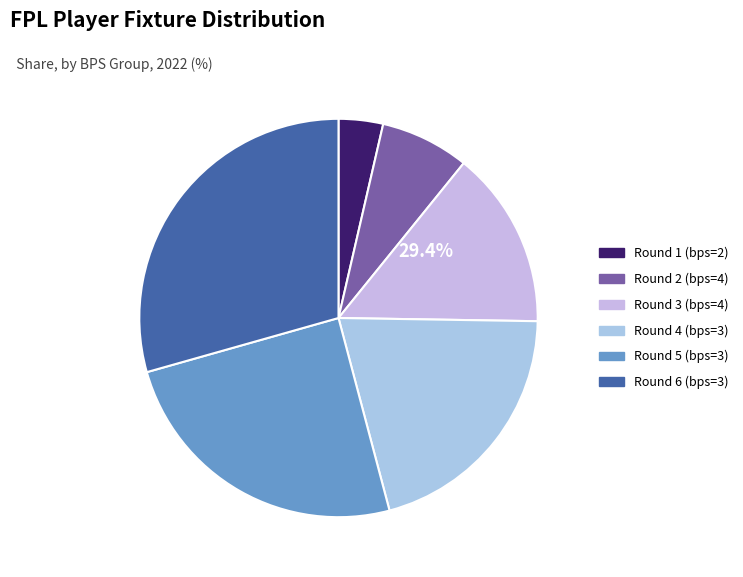

To the nearest percent, what is the difference between the largest and smallest slice percentages?

26%